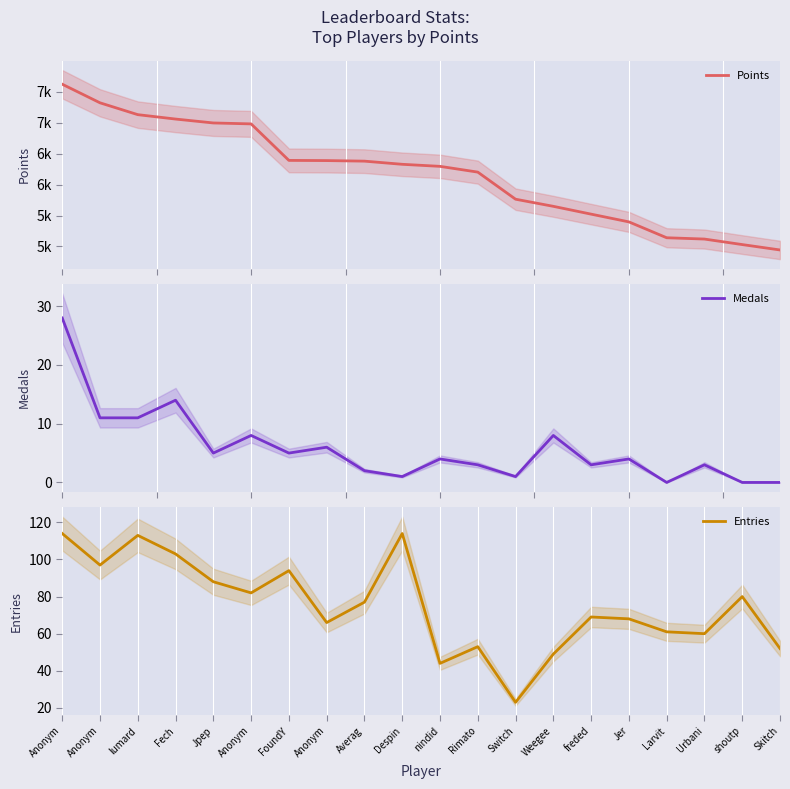

List the series in order of their peak value, lowest first.

Medals, Entries, Points